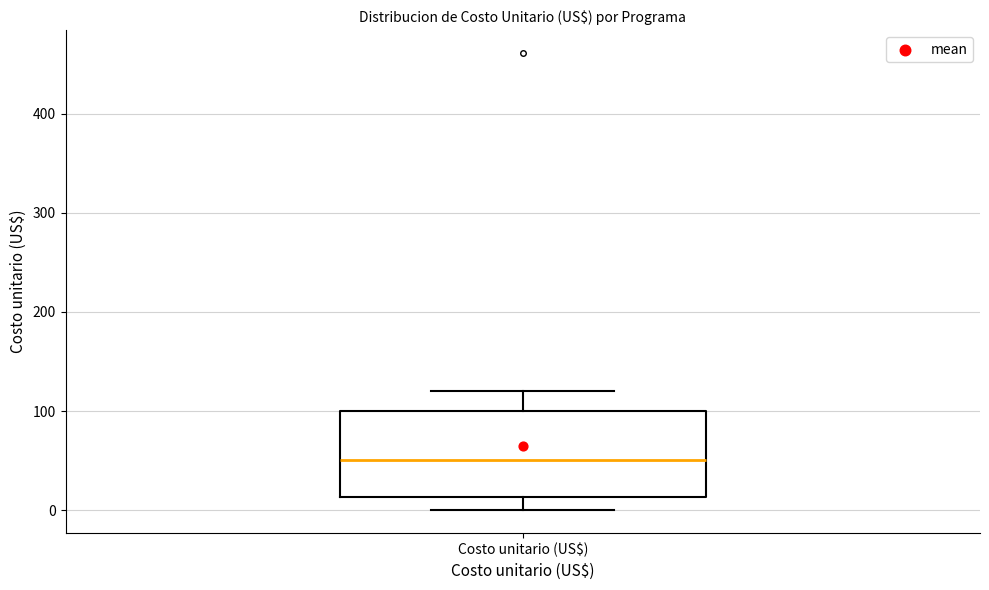

Read this box plot against the y-axis: the position of the median line, the range covered by the box, and the ends of both whiskers. The values are not printed on the chart, so give them approximately, as read against the axis.

median 50, box 10 to 100, whiskers 0 to 120